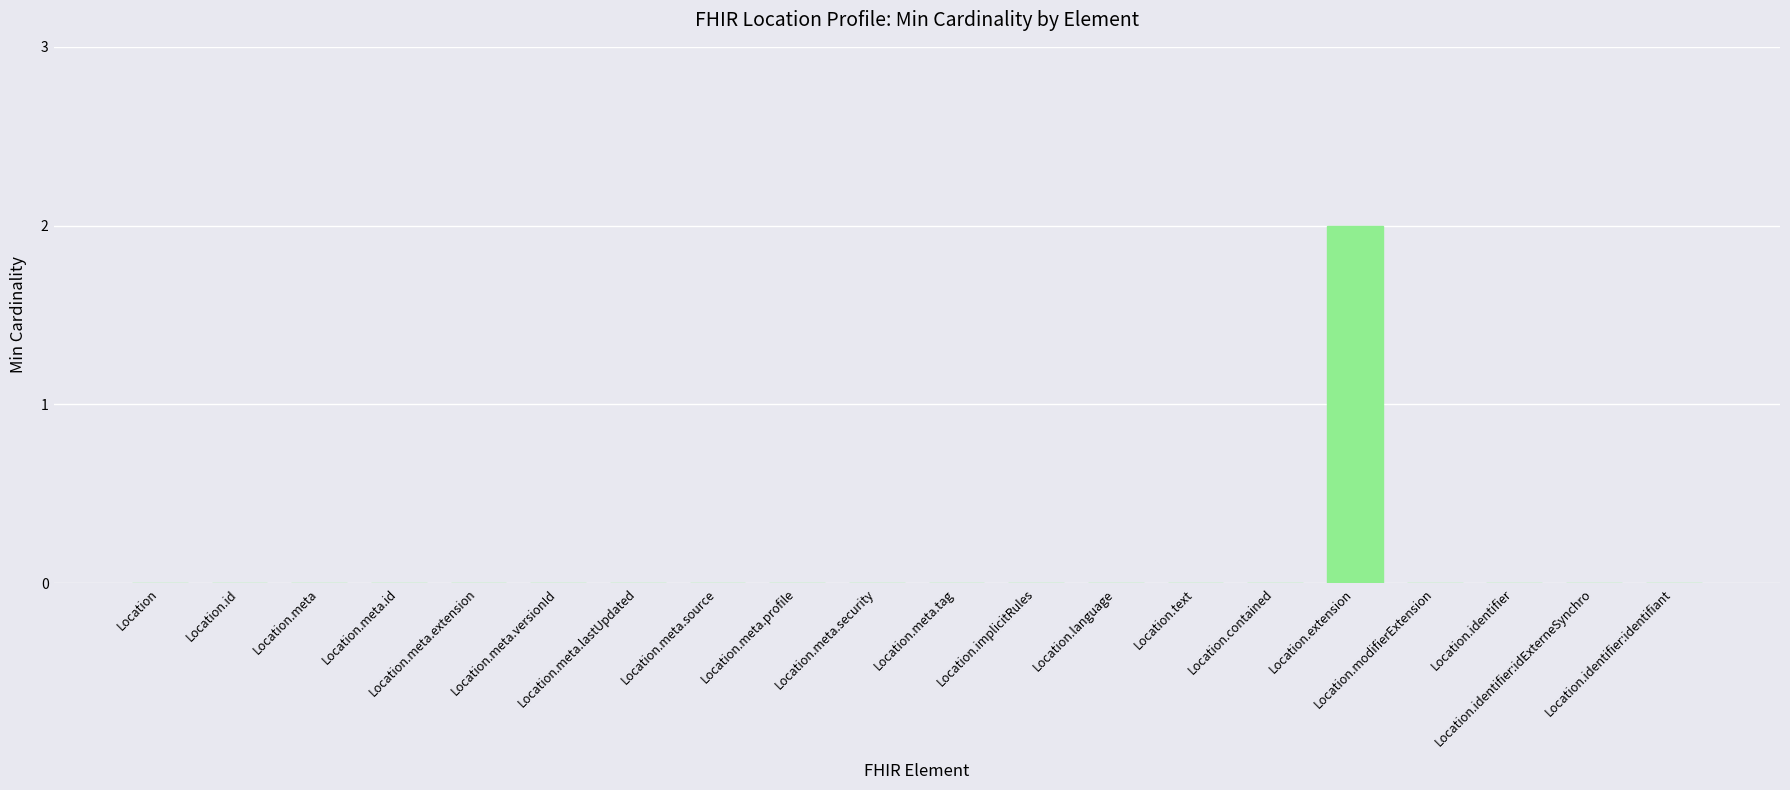

Are the bars horizontal?

No